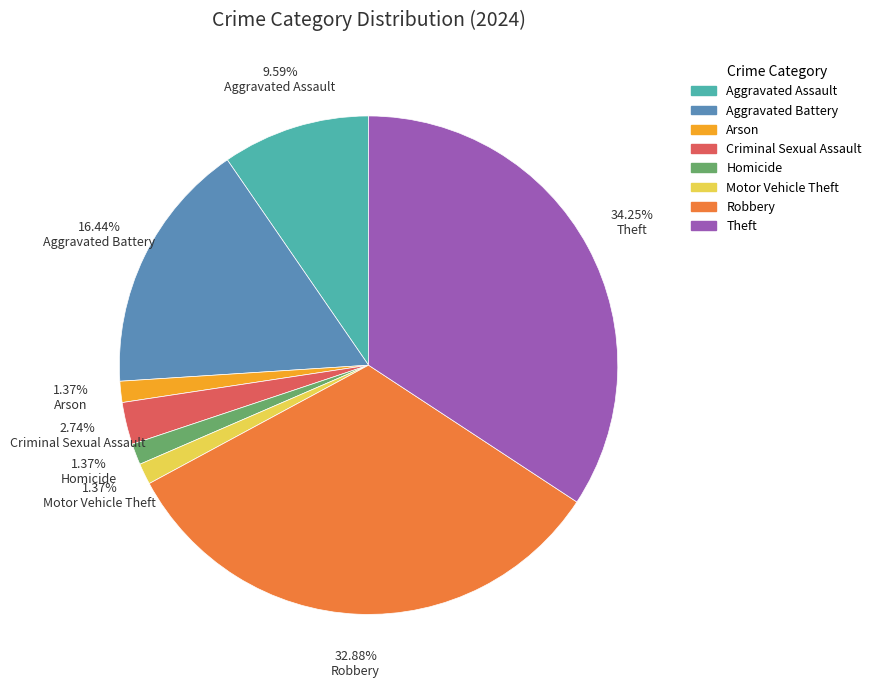

What is the largest slice in the pie chart?

Theft